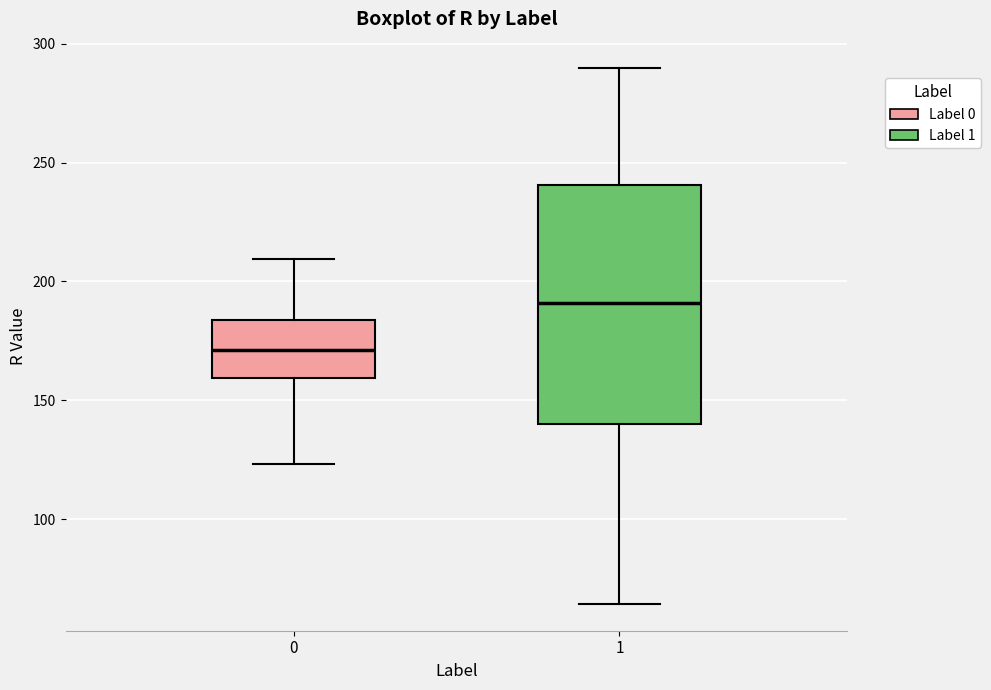

Reading left to right, transcribe this box plot: for each box, give where its median line is, the range the box spans, and where its two whiskers end, as read against the y-axis. The values are not printed on the chart, so give them approximately, as read against the axis.

0: median 170, box 160 to 185, whiskers 125 to 210
1: median 190, box 140 to 240, whiskers 65 to 290